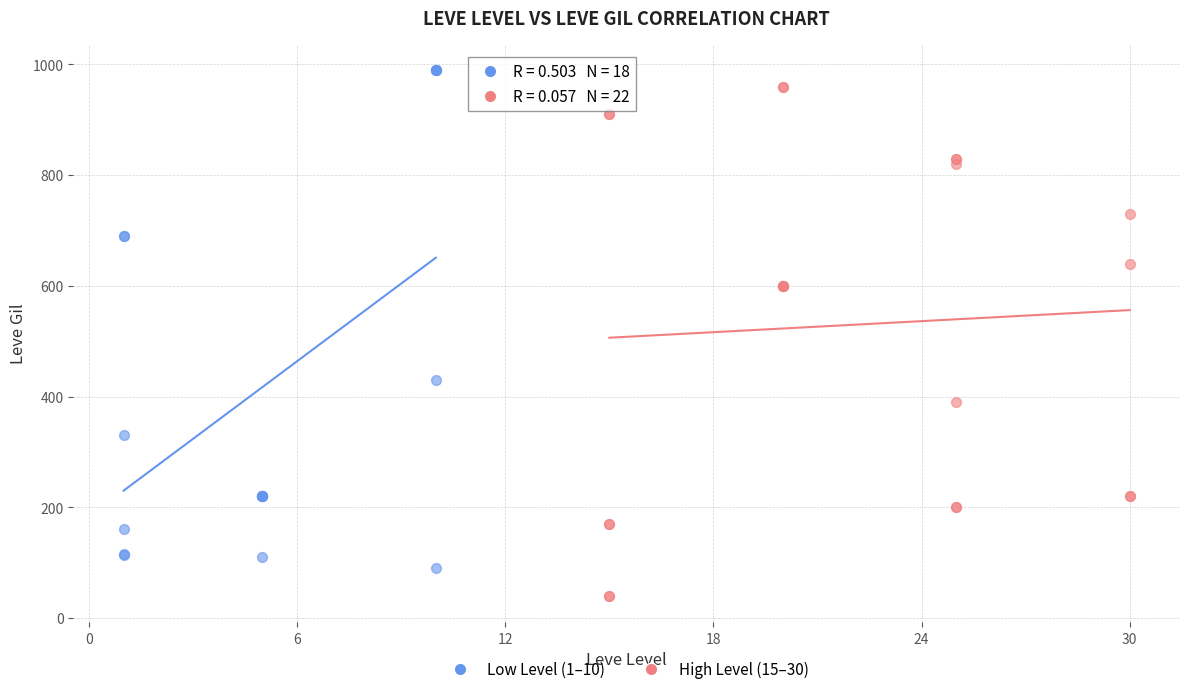

Which series has the widest spread of Y values?

High Level (15–30)